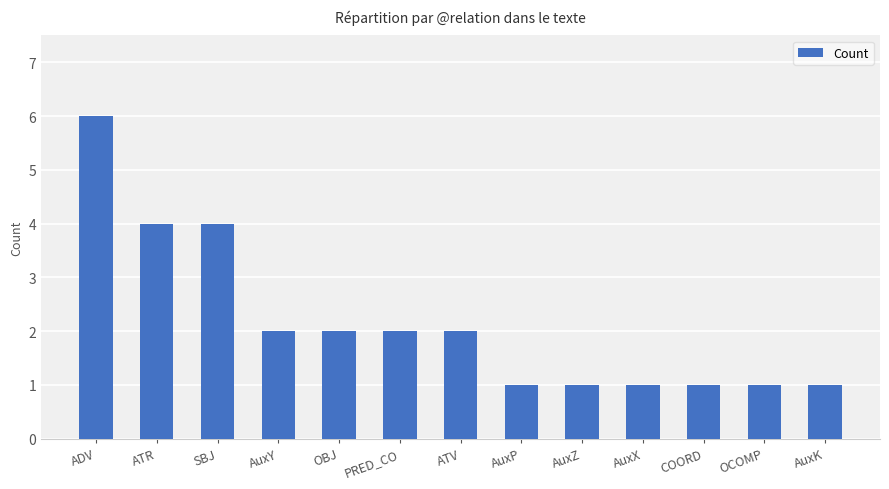

The chart shows a value of 2 at AuxP. True or false?

False